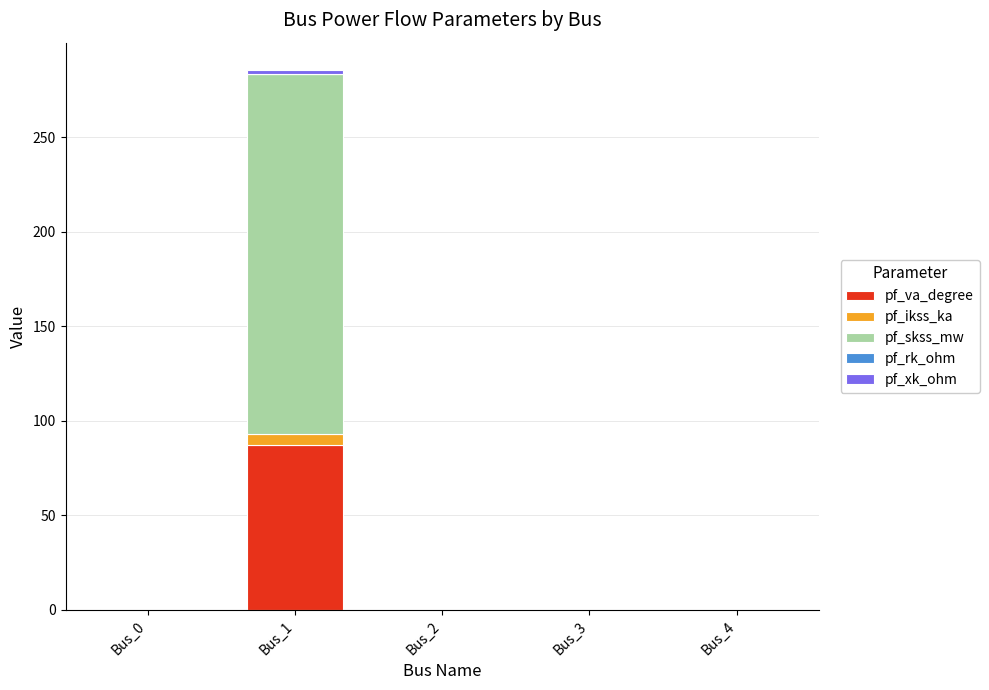

At which category is the sum across all series the highest?

Bus_1